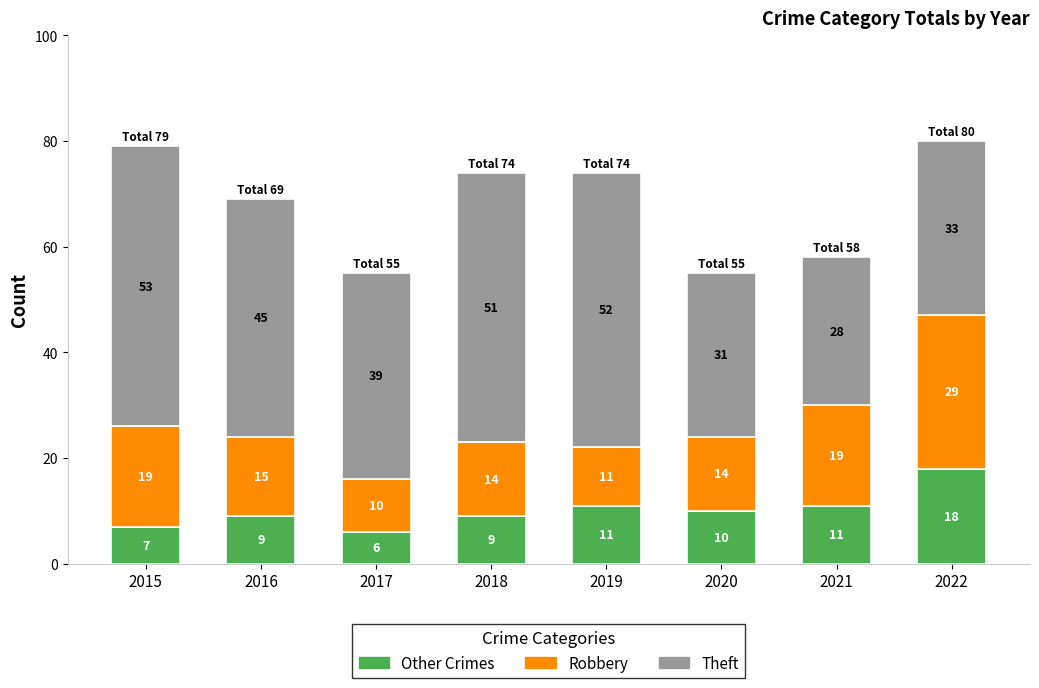

What are all the series names shown in the legend?

Other Crimes, Robbery, Theft